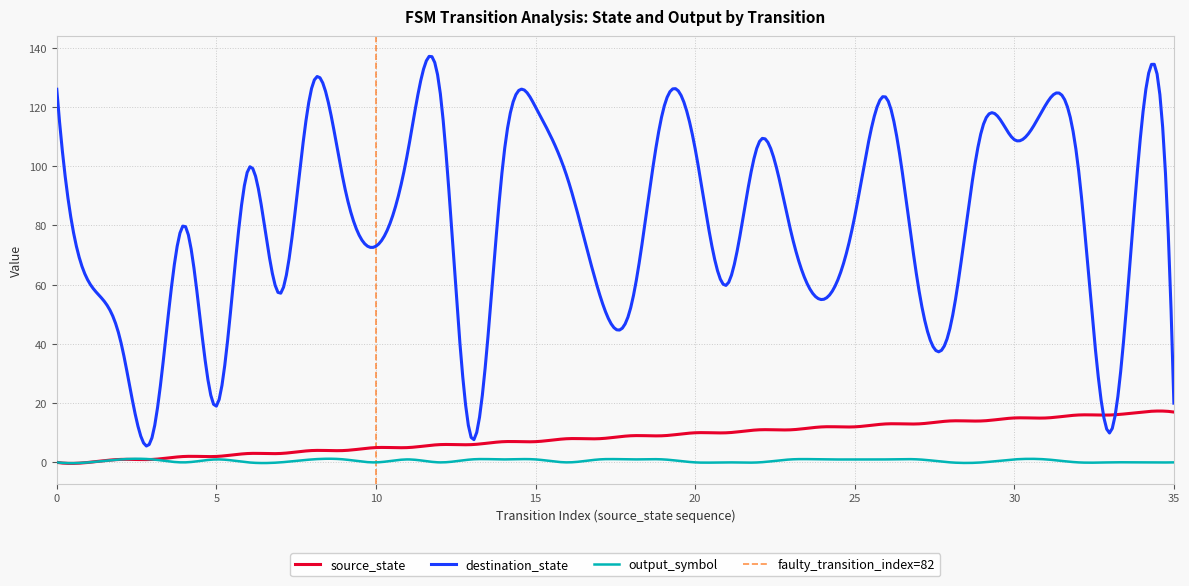

At which category does output_symbol reach its first local valley?

4